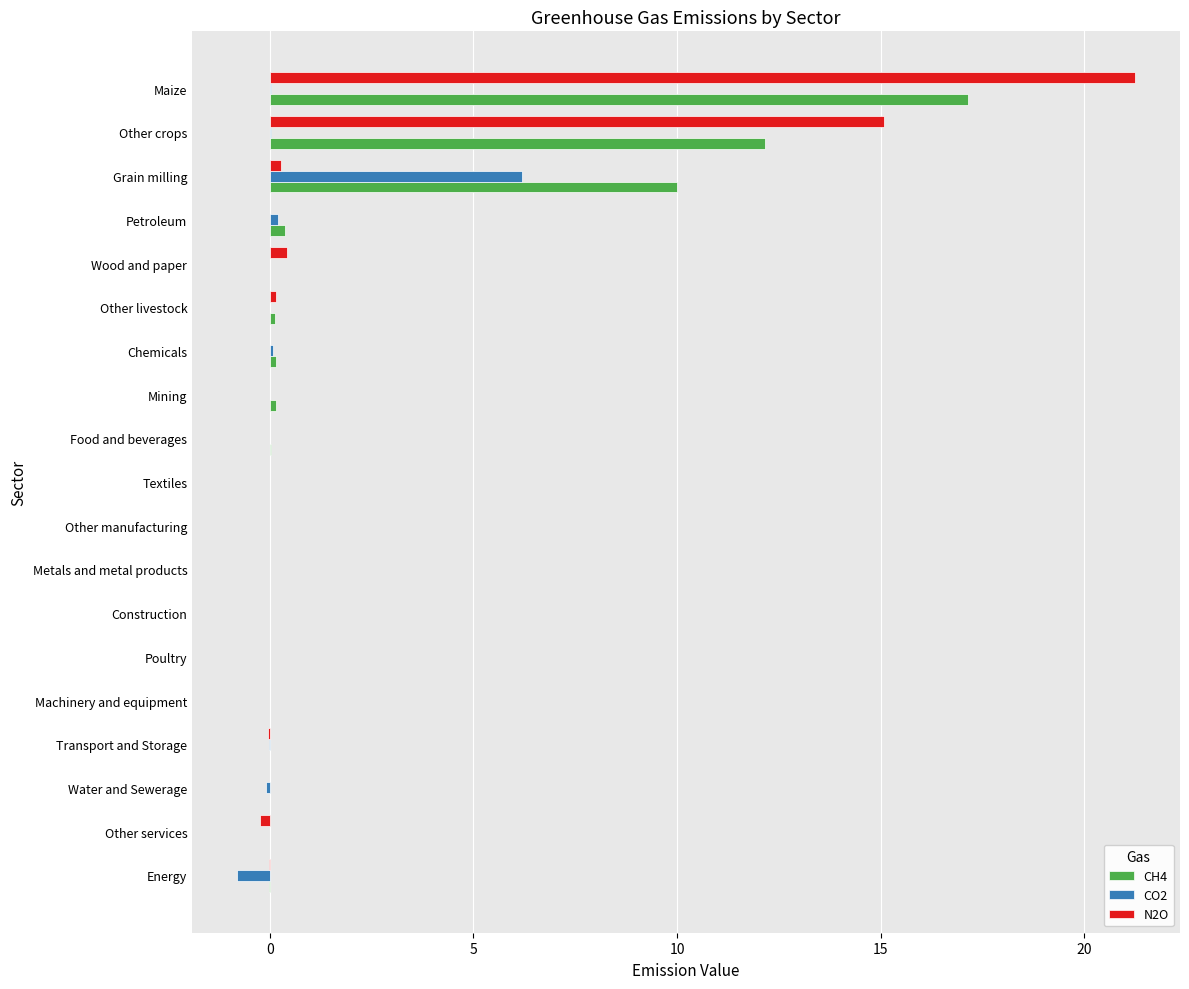

What is the average value of the CH4 series?

2.1